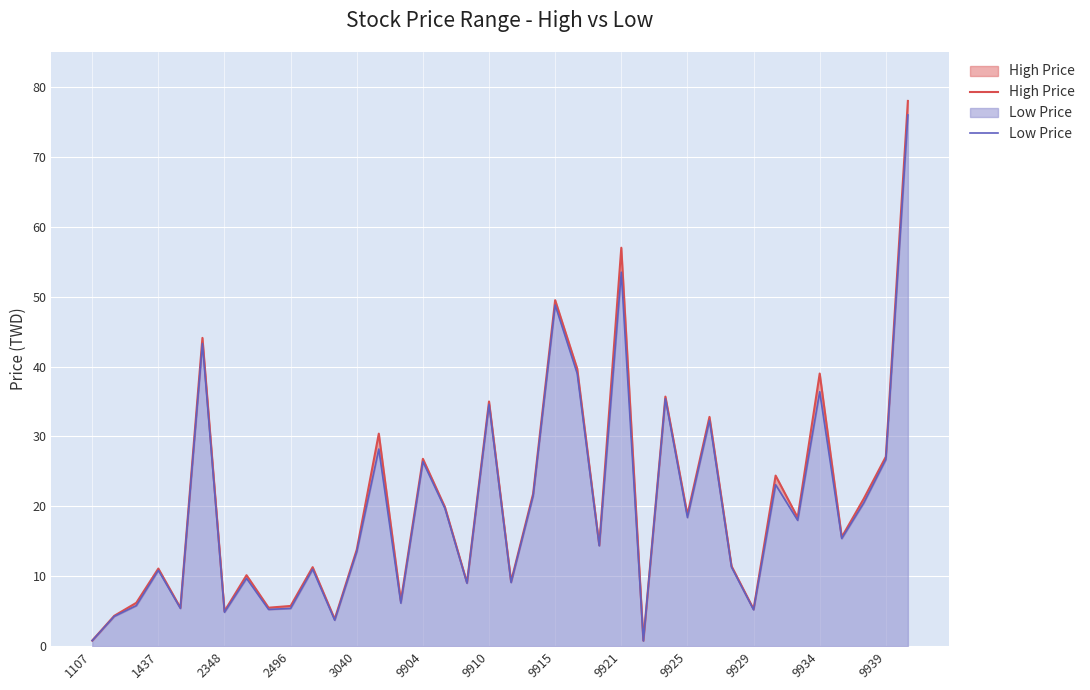

The value of High Price at 19 is 3.5. True or false?

False